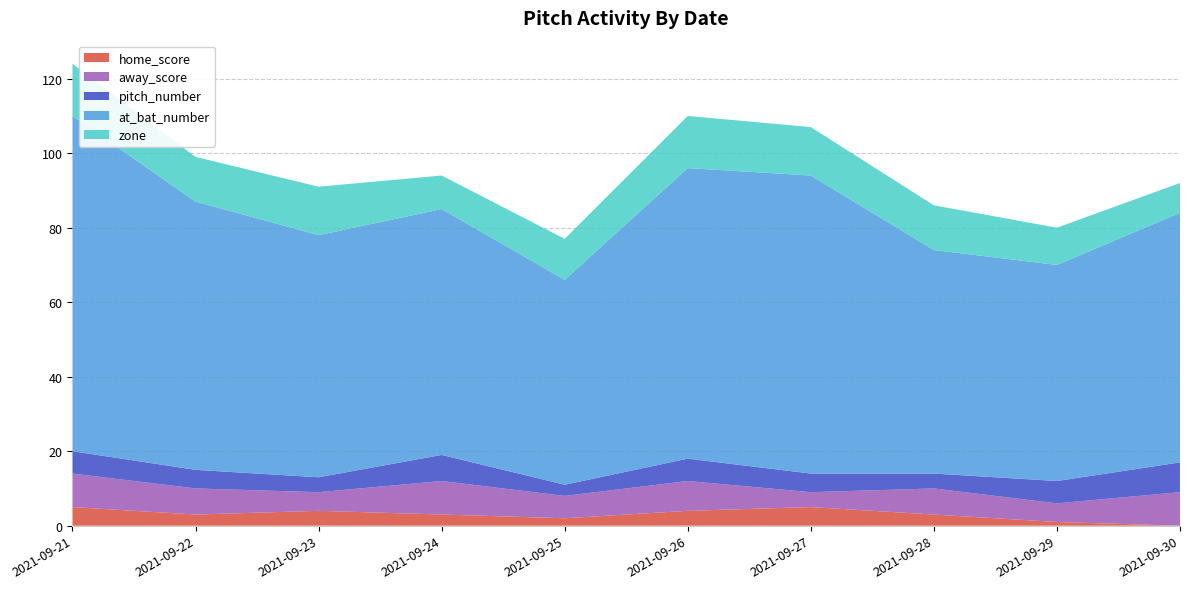

Reading right to left, extract all data points from this chart.

home_score: 0	1	3	5	4	2	3	4	3	5
away_score: 9	5	7	4	8	6	9	5	7	9
pitch_number: 8	6	4	5	6	3	7	4	5	6
at_bat_number: 67	58	60	80	78	55	66	65	72	90
zone: 8	10	12	13	14	11	9	13	12	14